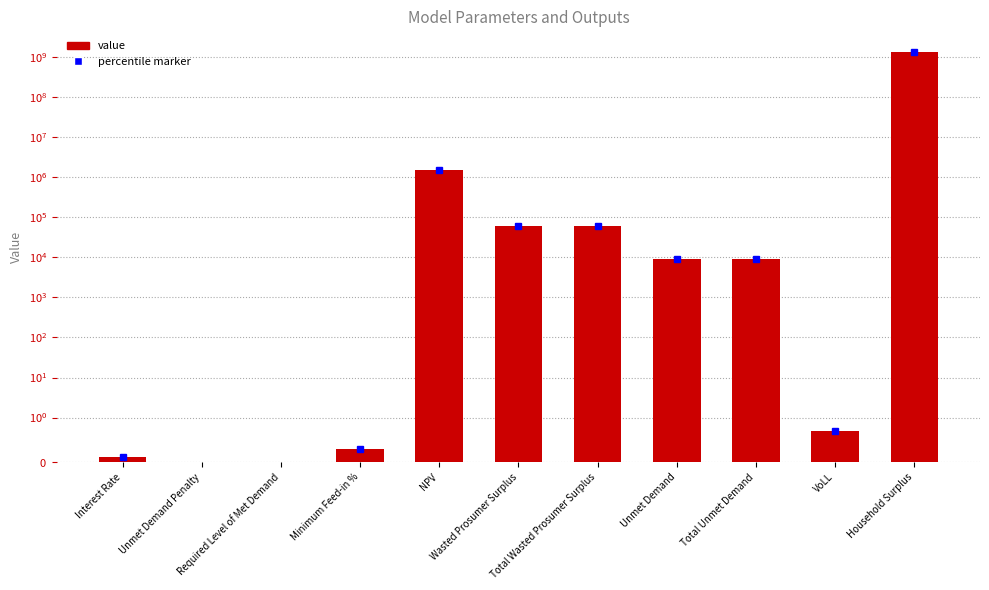

What is the change in value from Total Unmet Demand to VoLL?

-9230.8